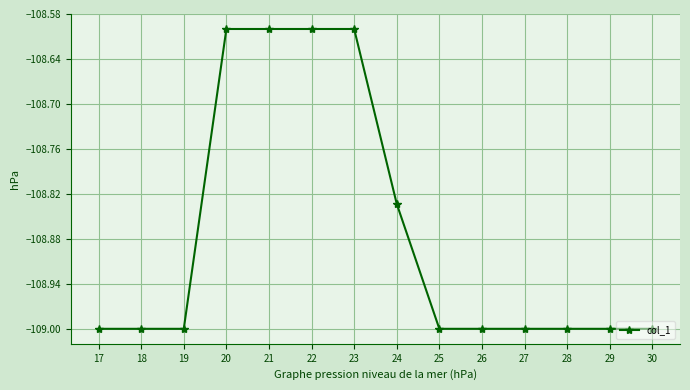

Which has a higher value, 26 or 24?

24